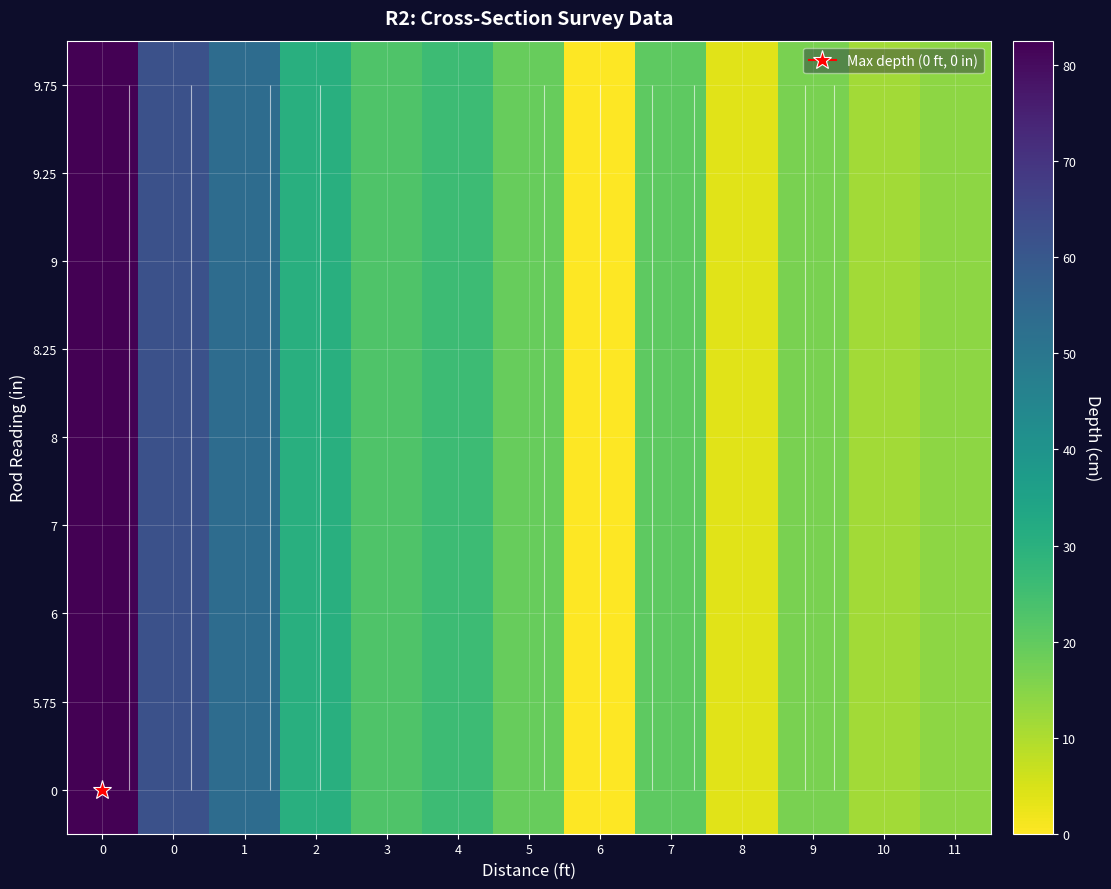

List the labels in order of row_1 value, smallest first.

6, 8, 10, 11, 9, 5, 7, 3, 4, 2, 1, 0, 0